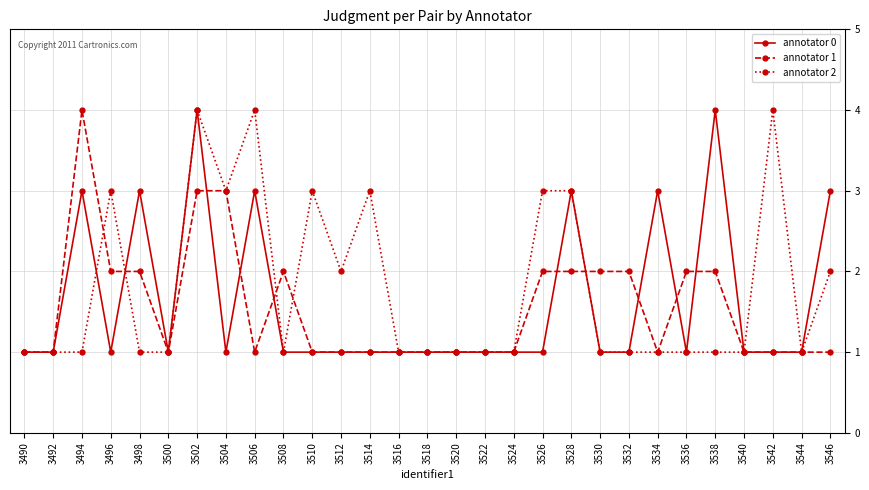

What is the difference between the maximum and second lowest values in the annotator 0 series?

3